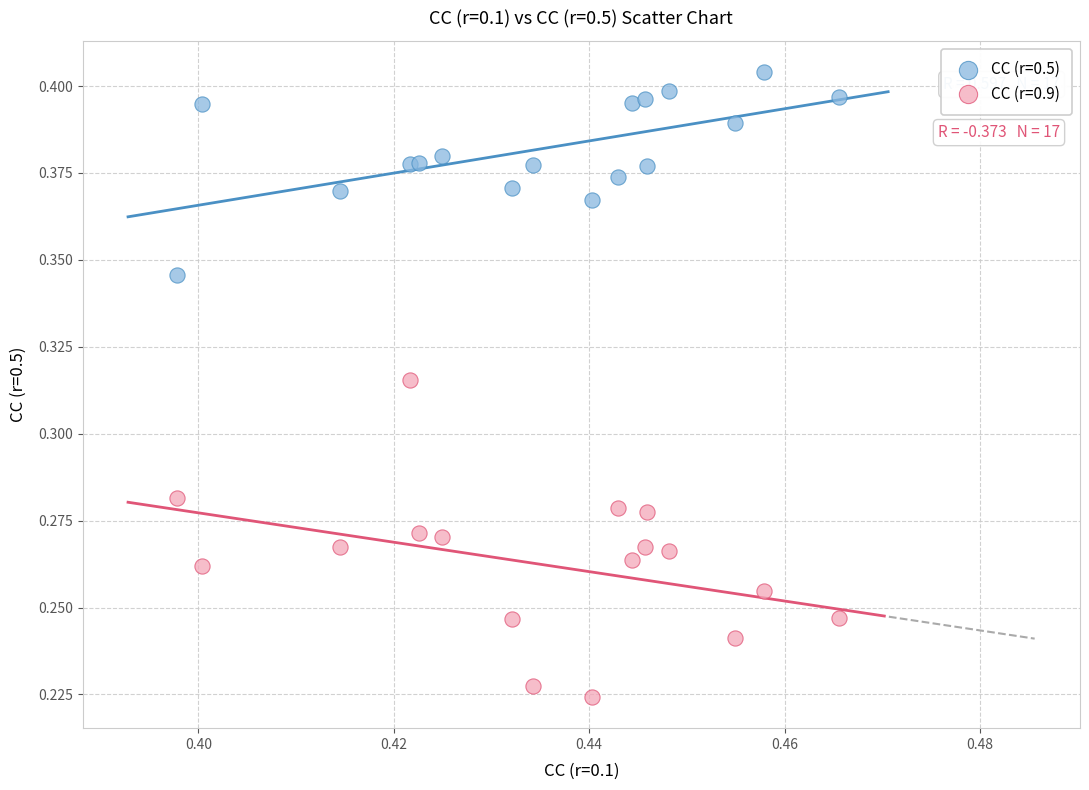

What are all the series names shown in the legend?

CC (r=0.5), CC (r=0.9)